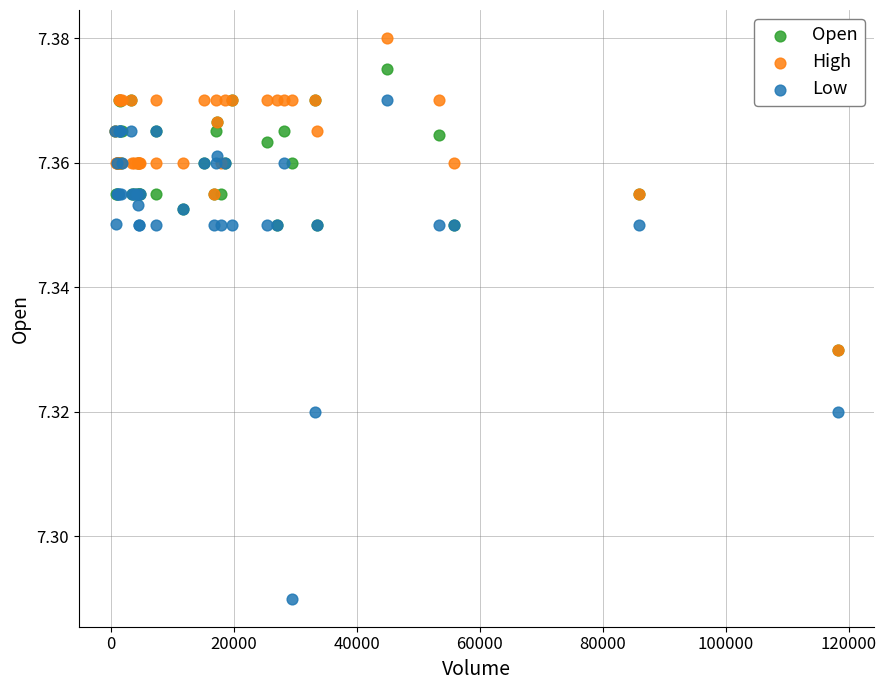

Which series reaches the maximum Y coordinate?

High